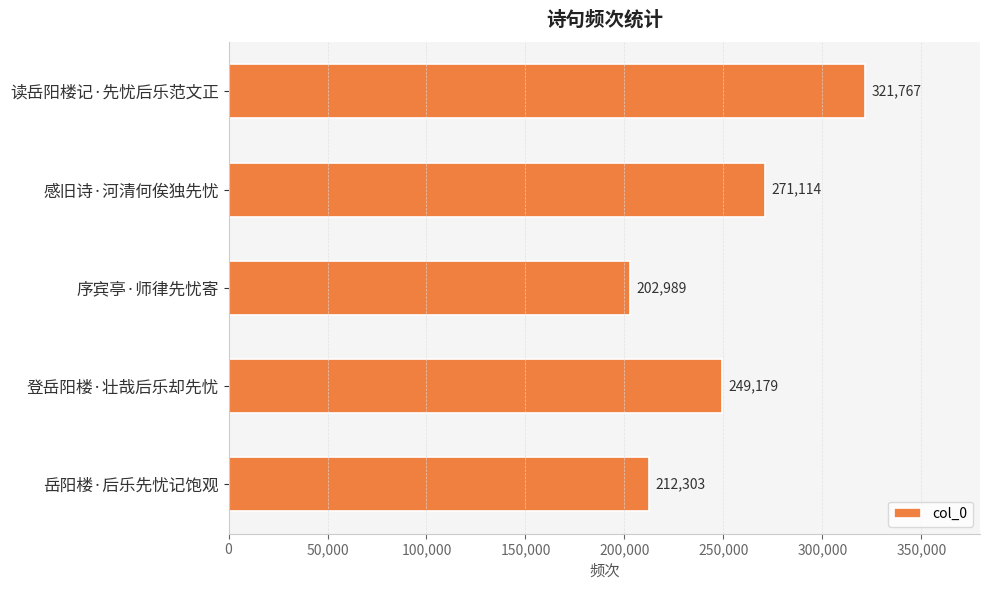

Is it true that the value at 感旧诗·河清何俟独先忧 is 68489?

False